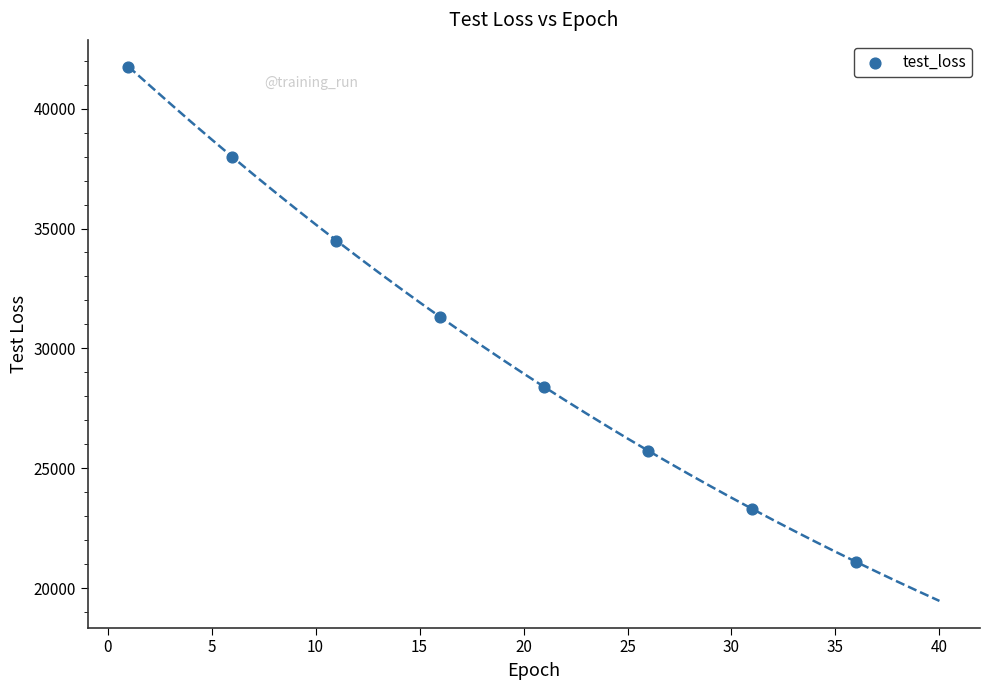

What is the average Y value?

30506.1